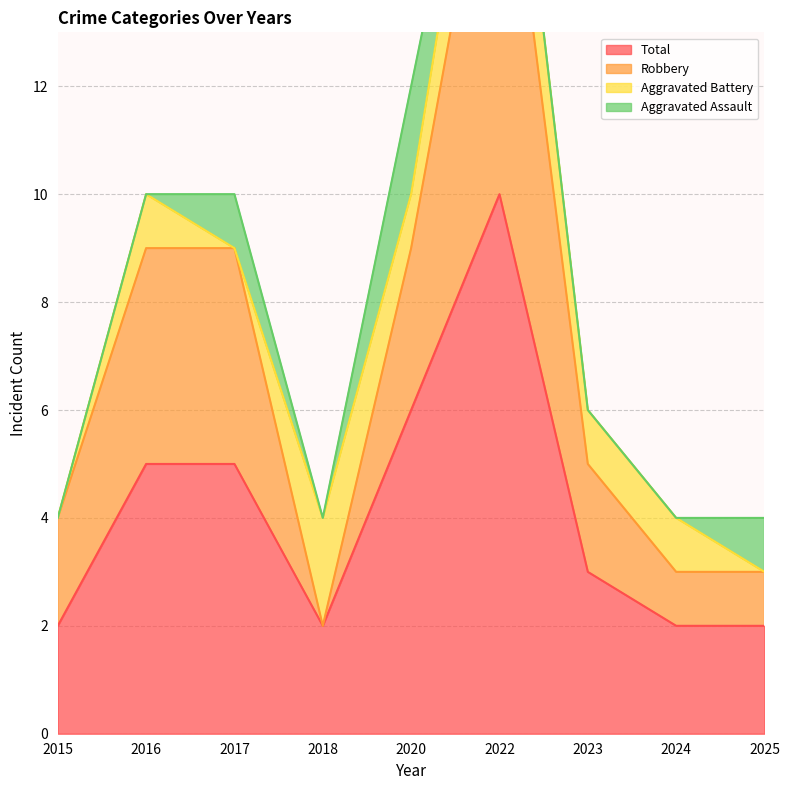

Is it true that Total equals 1 at 2024?

False